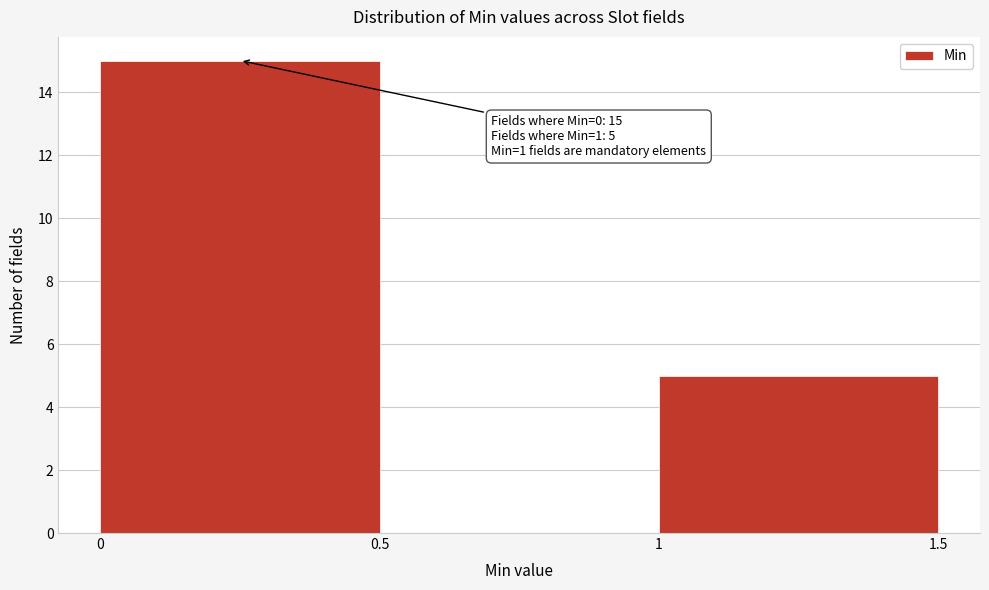

Reading left to right, transcribe all the data shown in this chart.

15	5